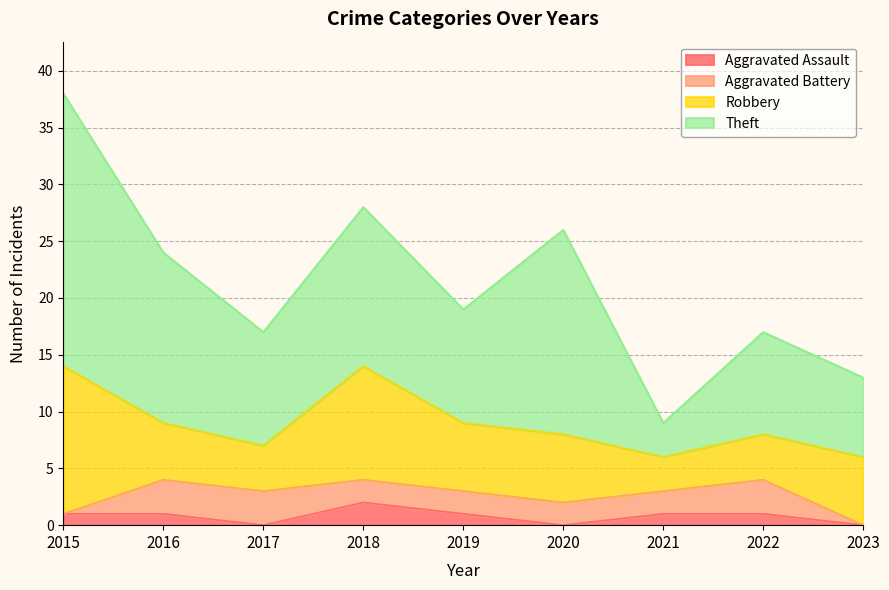

Reading right to left, extract all data points from this chart.

Aggravated Assault: 2023=0	2022=1	2021=1	2020=0	2019=1	2018=2	2017=0	2016=1	2015=1
Aggravated Battery: 2023=0	2022=3	2021=2	2020=2	2019=2	2018=2	2017=3	2016=3	2015=0
Robbery: 2023=6	2022=4	2021=3	2020=6	2019=6	2018=10	2017=4	2016=5	2015=13
Theft: 2023=7	2022=9	2021=3	2020=18	2019=10	2018=14	2017=10	2016=15	2015=24